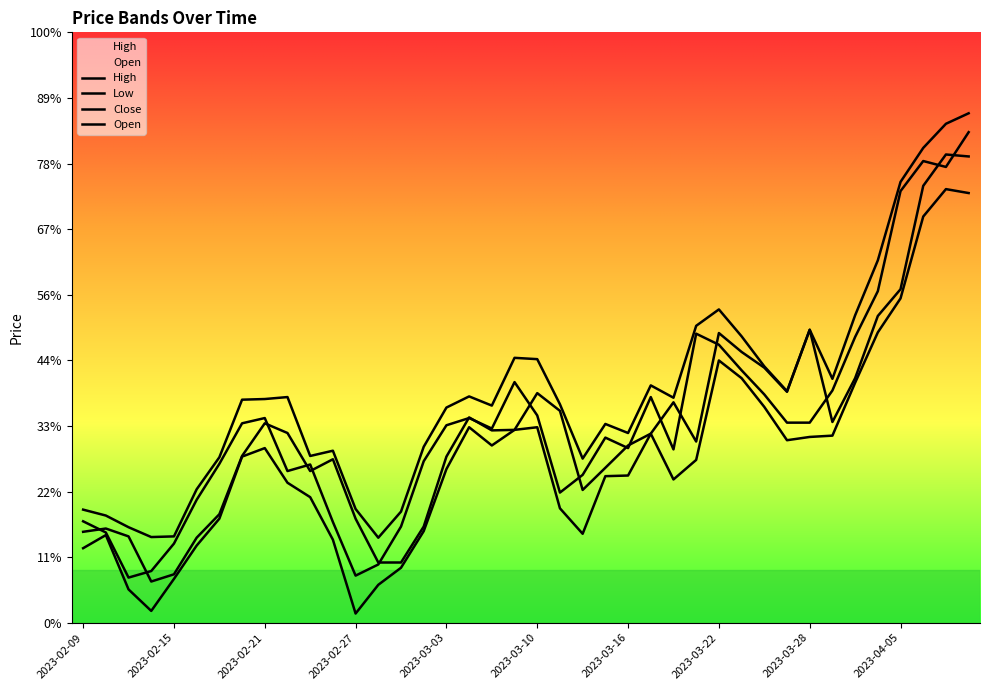

True or false: Low has a value of 70.4 at 21.

False